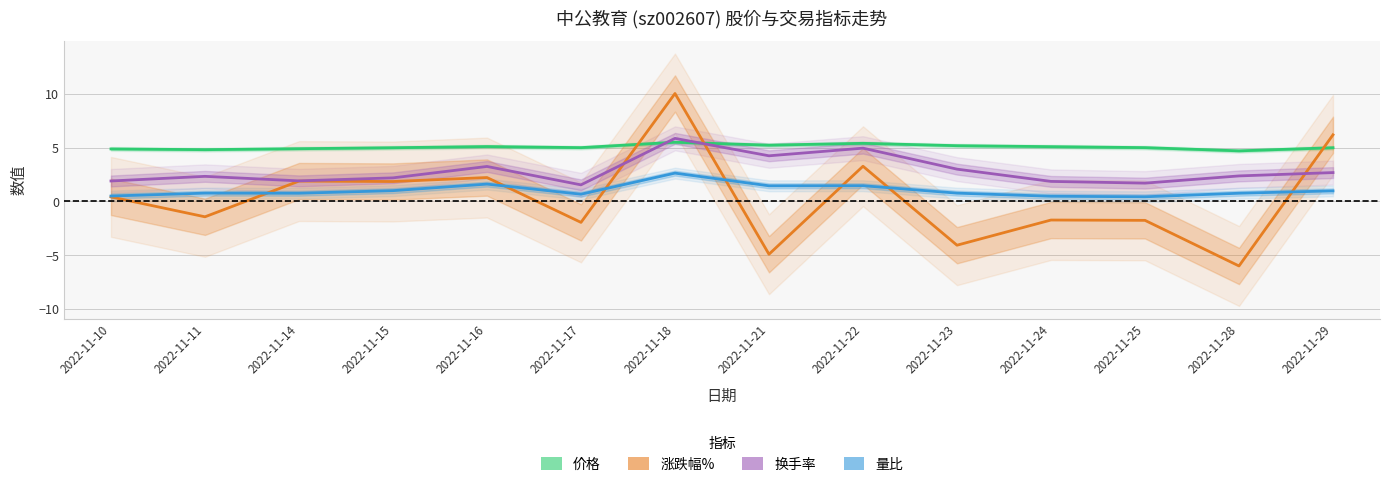

Reading right to left, extract all data points from this chart.

价格: 5.0	4.7	5.0	5.1	5.2	5.4	5.2	5.5	5.0	5.1	5.0	4.9	4.8	4.9
涨跌幅%: 6.2	-6.0	-1.8	-1.7	-4.1	3.3	-4.9	10.0	-2.0	2.2	1.8	1.9	-1.4	0.4
换手率: 2.7	2.4	1.7	1.9	3.0	4.9	4.2	5.8	1.5	3.2	2.2	1.9	2.3	1.9
量比: 1.0	0.8	0.4	0.5	0.8	1.4	1.4	2.6	0.7	1.6	1.0	0.8	0.8	0.5